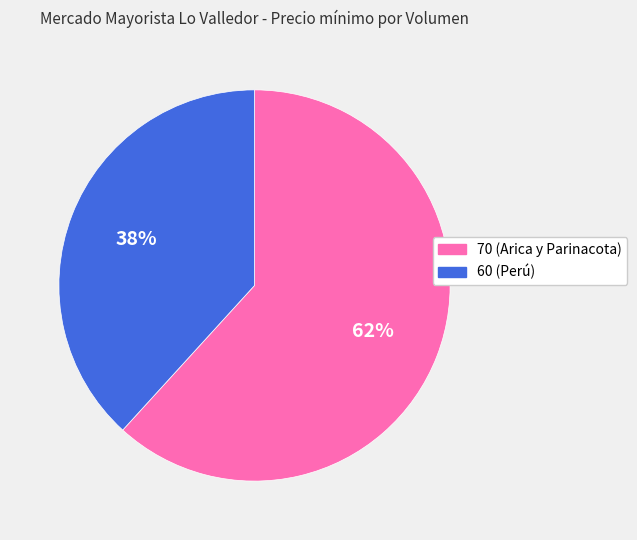

How many segments does this pie chart have?

2